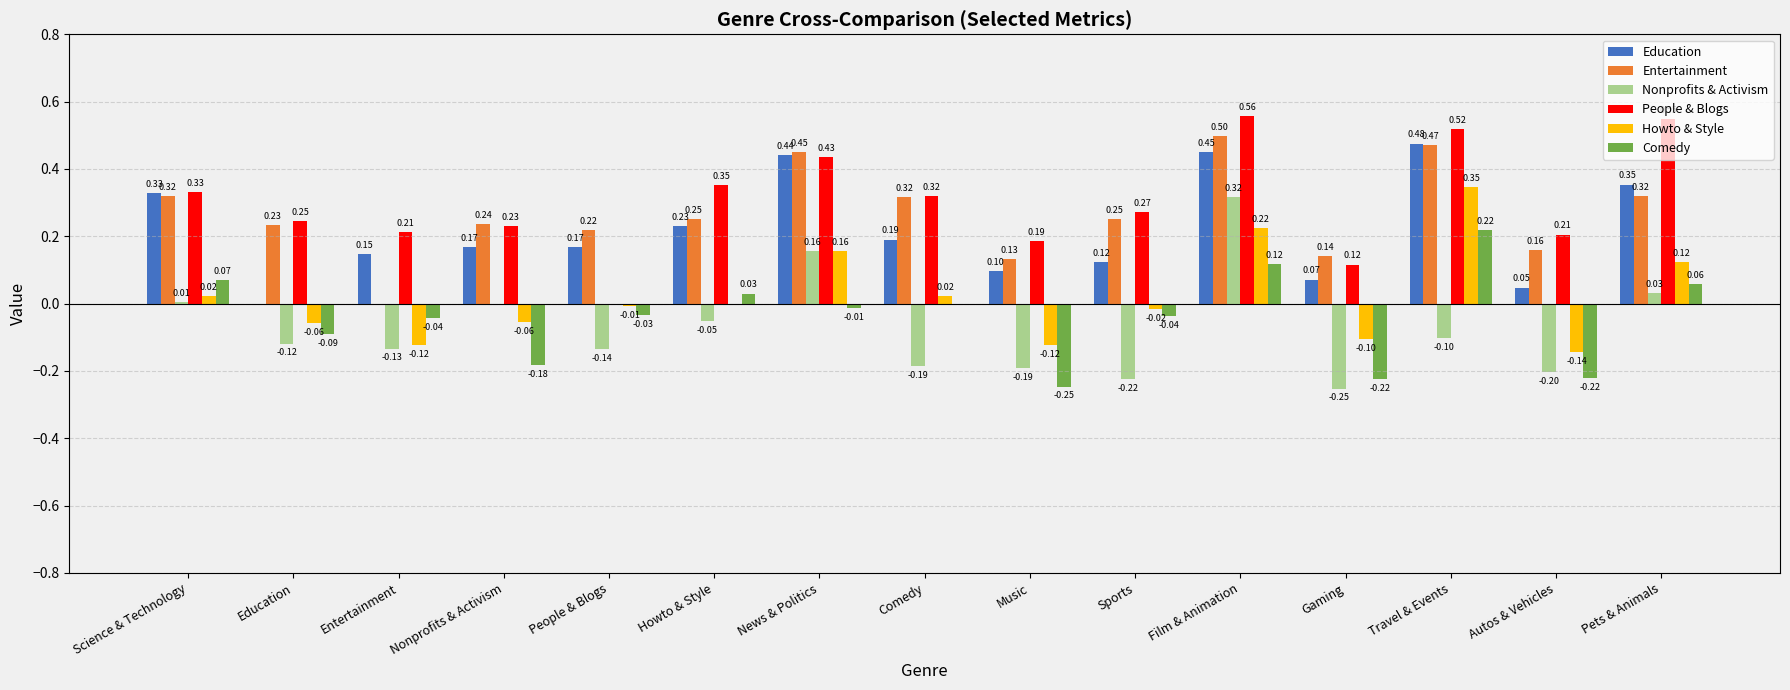

At which label does Comedy first exceed 0?

Science & Technology